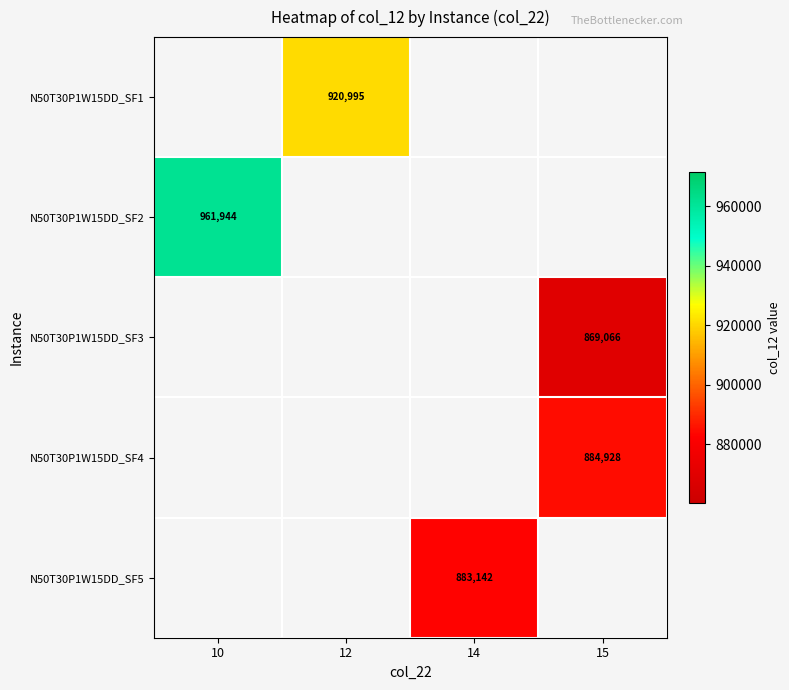

How many data points does each series have?

4